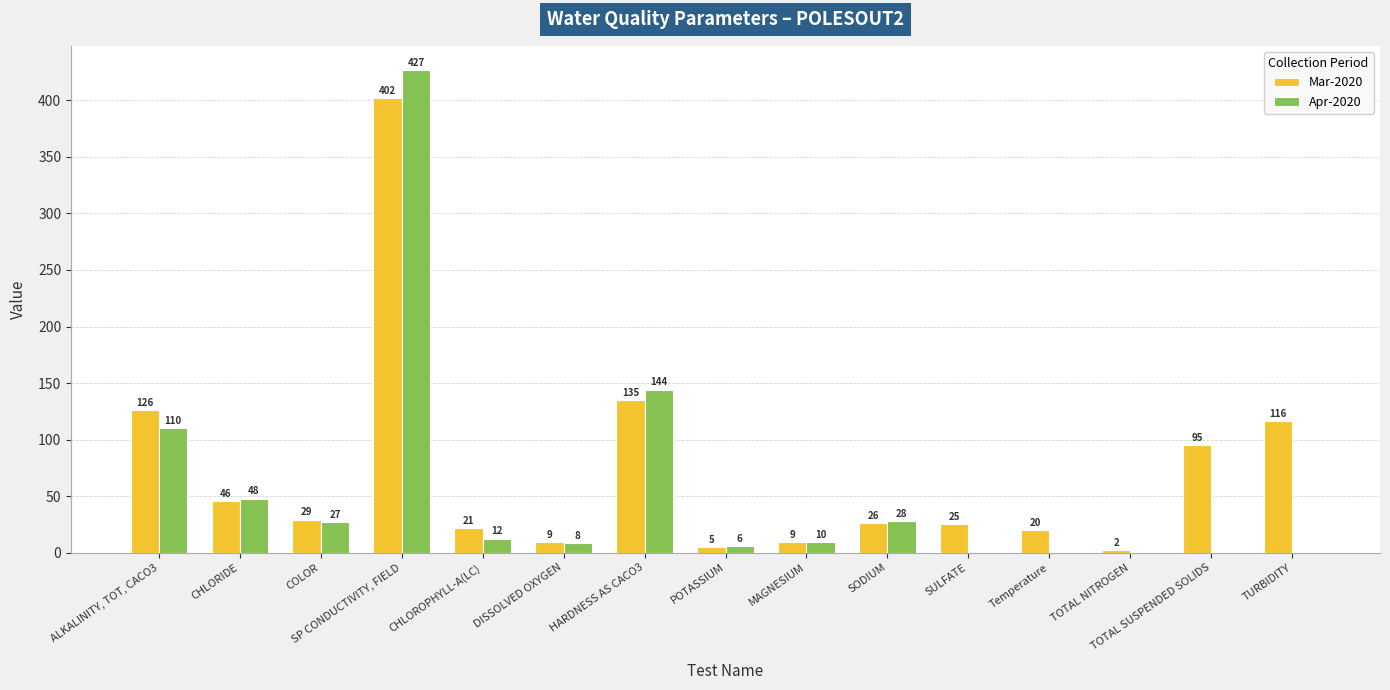

What value does the Mar-2020 series have at TOTAL SUSPENDED SOLIDS?

95.0